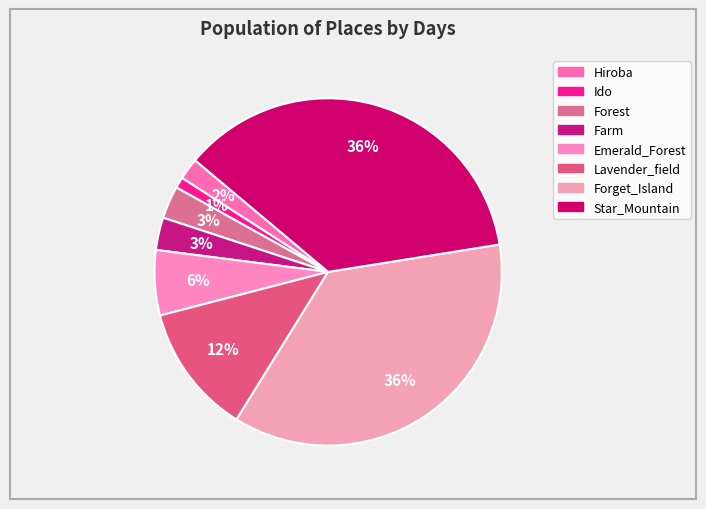

Between Star_Mountain and Ido, which is larger?

Star_Mountain